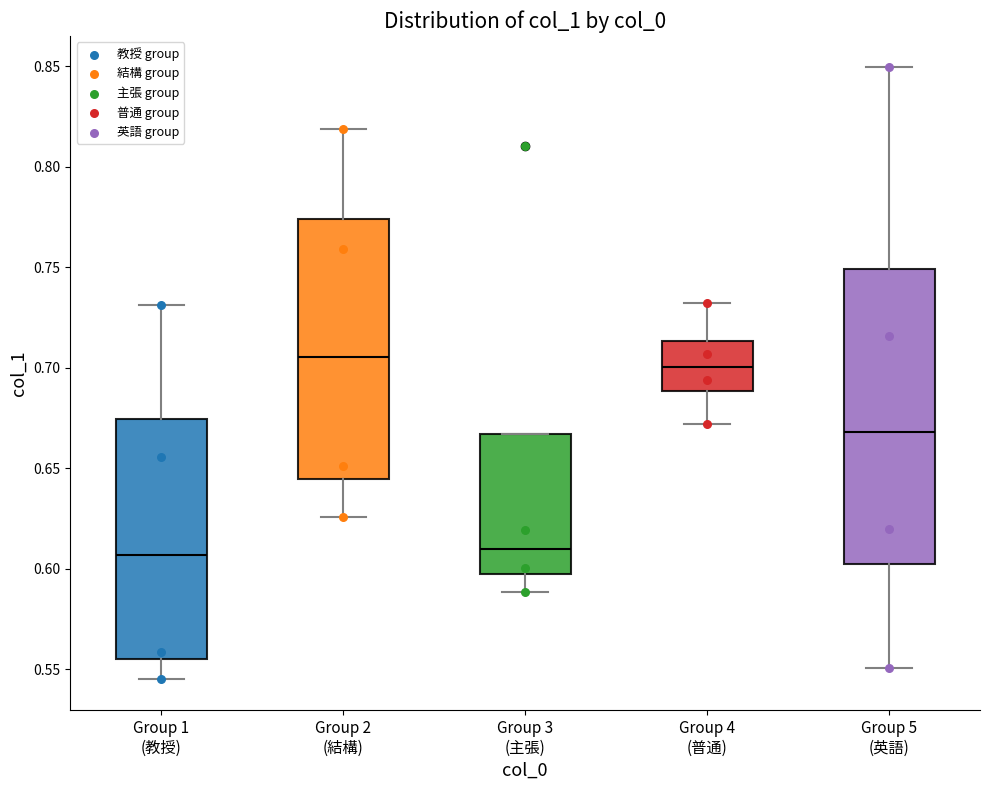

Reading left to right, transcribe this box plot: for each box, give where its median line is, the range the box spans, and where its two whiskers end, as read against the y-axis. The values are not printed on the chart, so give them approximately, as read against the axis.

Group 1 (教授): median 0.605, box 0.555 to 0.675, whiskers 0.545 to 0.730
Group 2 (結構): median 0.705, box 0.645 to 0.775, whiskers 0.625 to 0.820
Group 3 (主張): median 0.610, box 0.595 to 0.665, whiskers 0.590 to 0.665
Group 4 (普通): median 0.700, box 0.690 to 0.715, whiskers 0.670 to 0.730
Group 5 (英語): median 0.670, box 0.600 to 0.750, whiskers 0.550 to 0.850